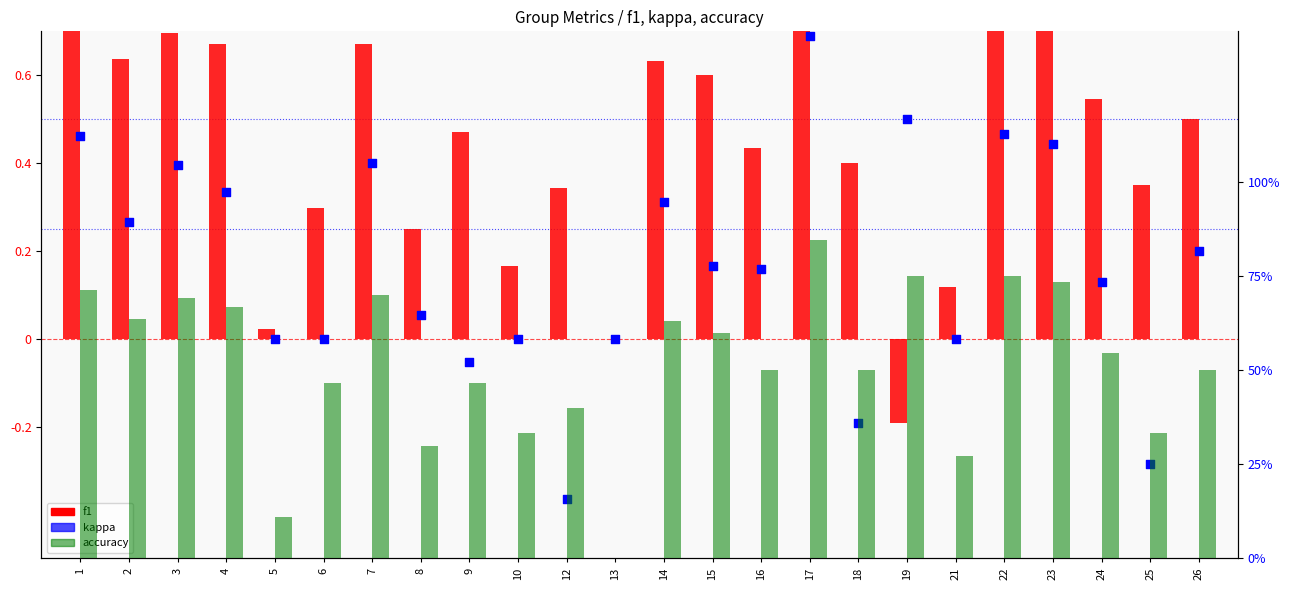

What are all the series names shown in the legend?

f1, kappa, accuracy